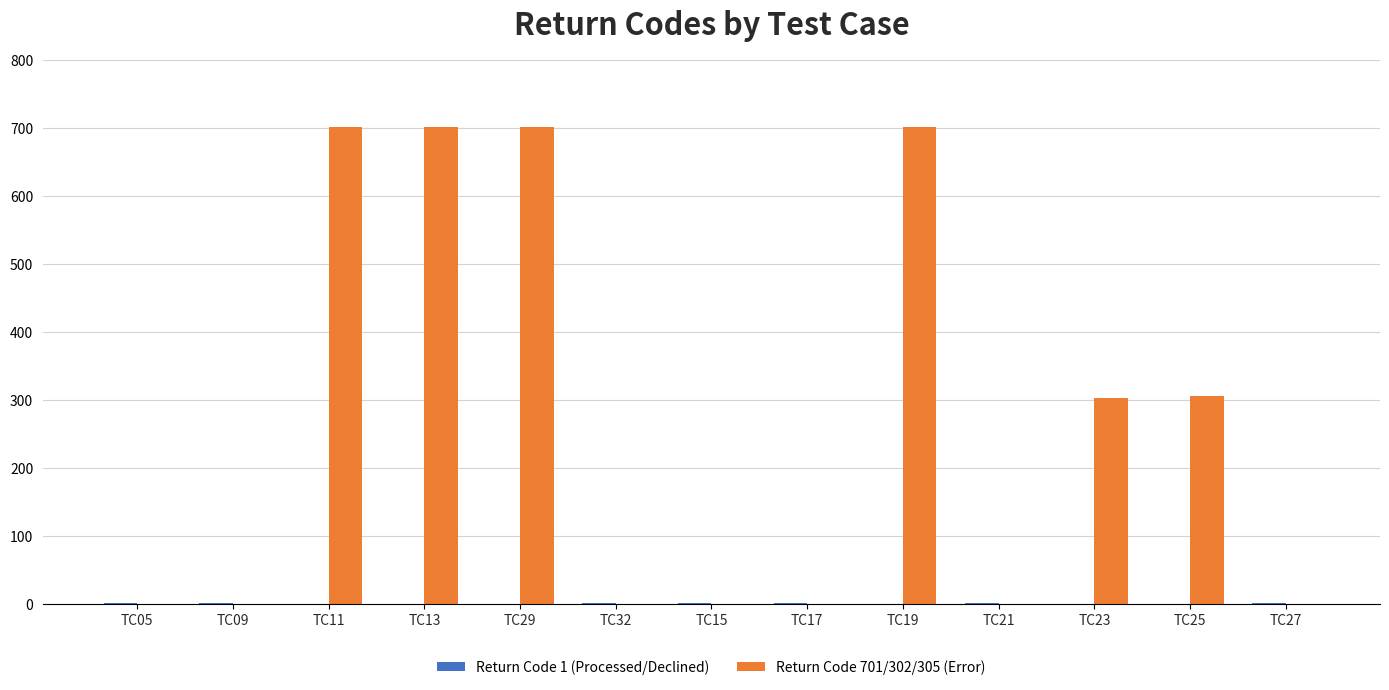

What is the spread (max minus min) of values at TC21?

1